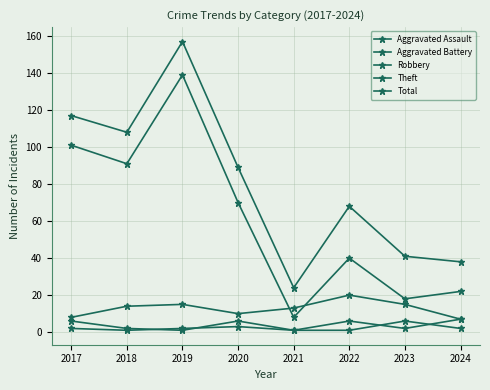

Does the chart display data point markers on the line(s)?

Yes